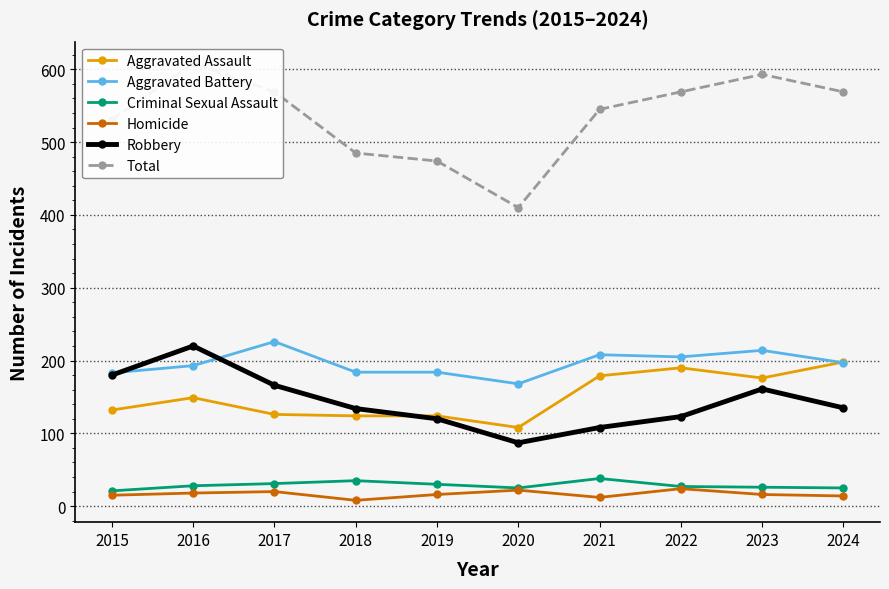

What is the highest value of the Aggravated Assault series?

198